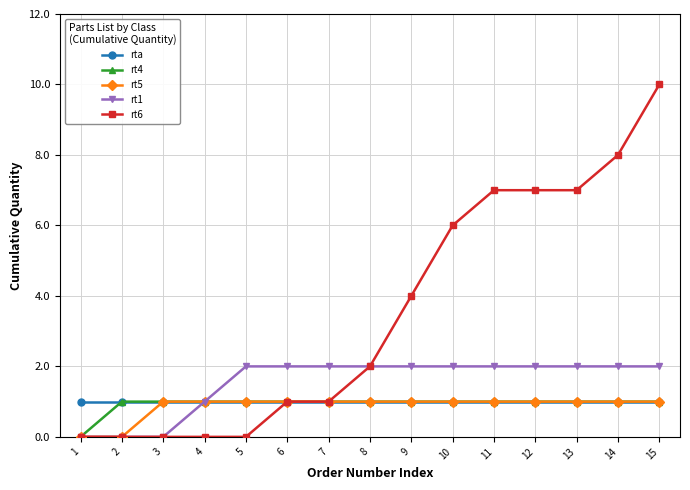

Which series changed the most between 3 and 4?

rt1